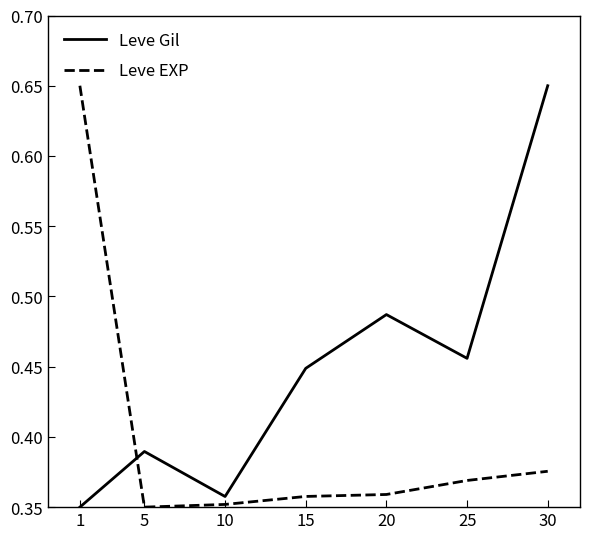

At which label does Leve Gil reach its peak?

30